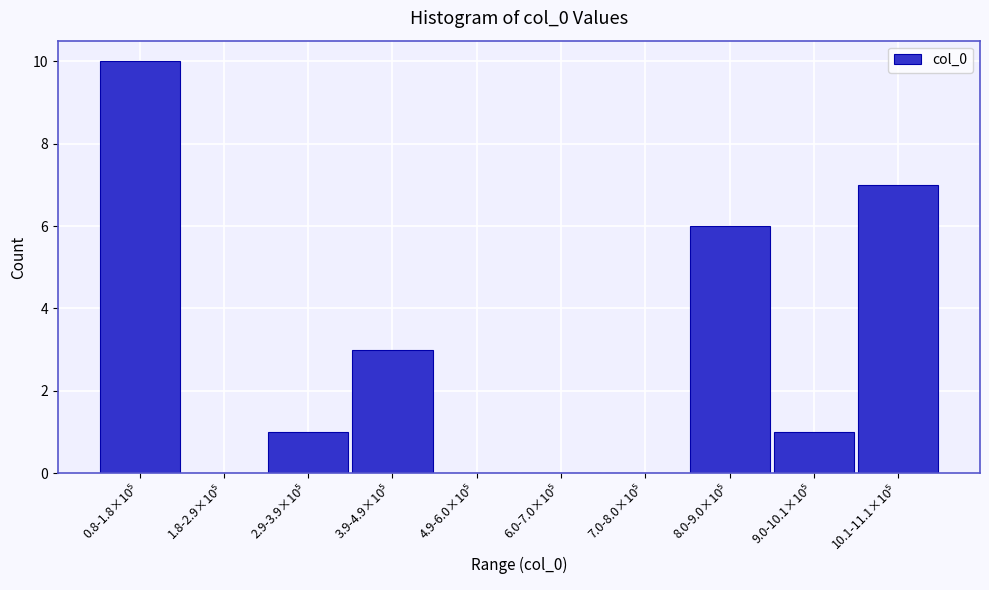

What is the greatest value displayed?

10